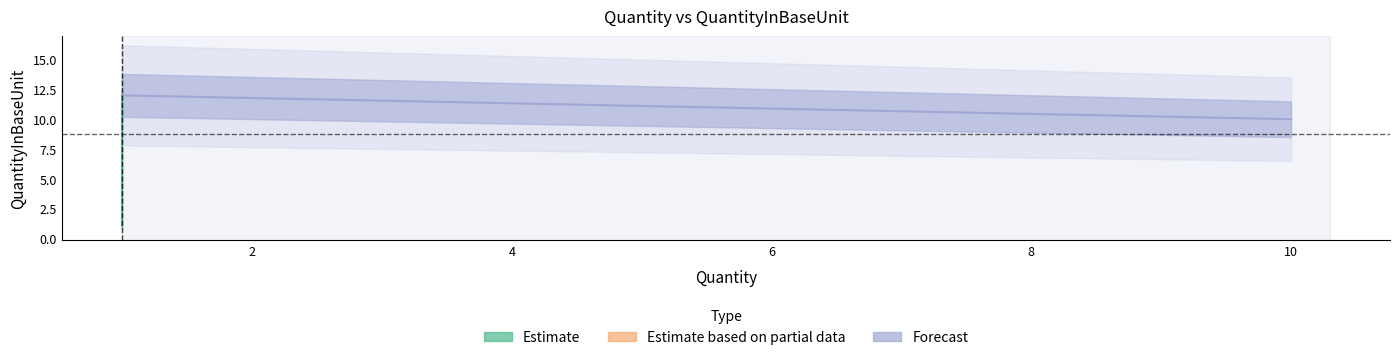

True or false: QuantityInBaseUnit has more than 0 points higher than both neighbors.

False